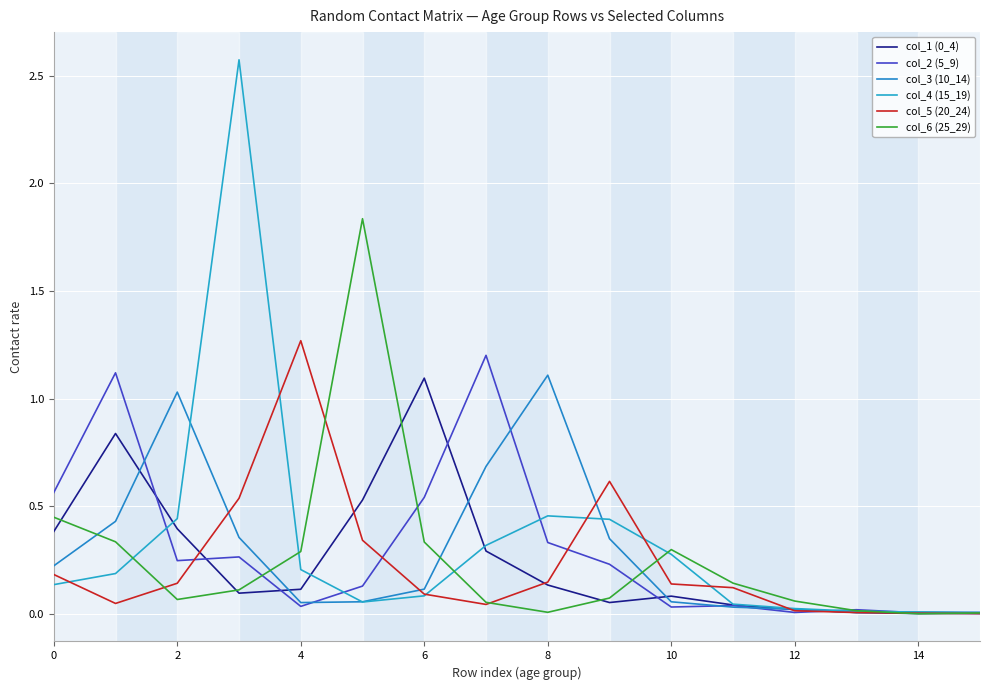

True or false: col_2 (5_9) and col_4 (15_19) cross at least once.

True